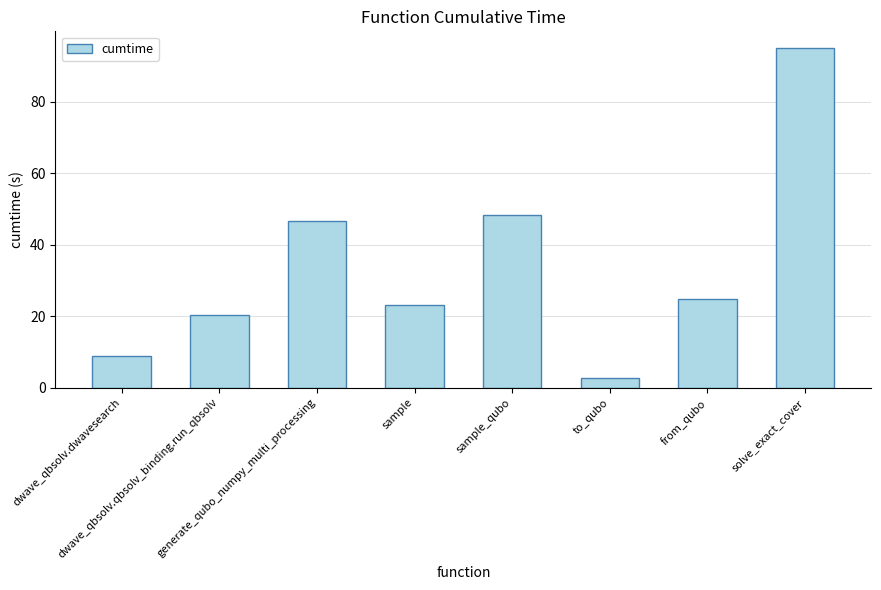

List the labels in order of value, smallest first.

to_qubo, dwave_qbsolv.dwavesearch, dwave_qbsolv.qbsolv_binding.run_qbsolv, sample, from_qubo, generate_qubo_numpy_multi_processing, sample_qubo, solve_exact_cover